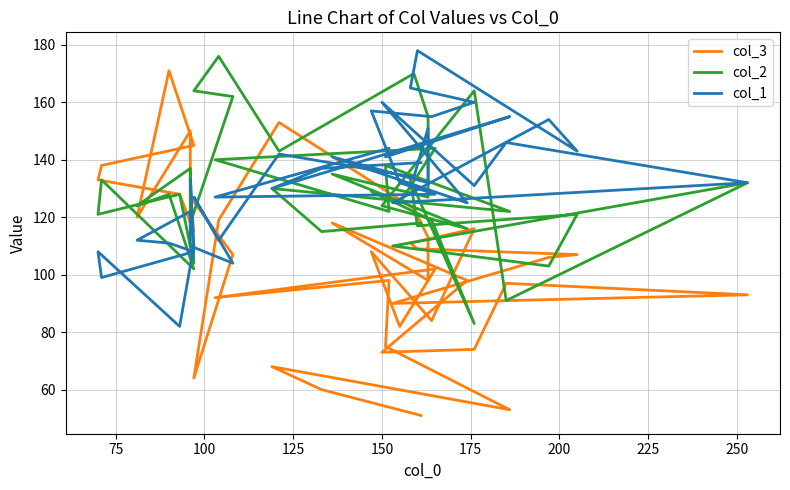

Reading right to left, list all the values displayed in this chart.

col_3: 51	60	68	53	75	98	92	102	82	108	84	116	111	109	107	106	90	93	97	74	73	98	118	98	113	123	153	119	64	107	127	150	120	171	145	138	133	128	115	128
col_2: 118	115	130	122	138	122	140	144	125	129	119	83	133	117	121	103	110	132	91	164	124	116	135	127	155	170	143	176	164	162	118	137	124	128	102	133	121	128	104	136
col_1: 139	137	130	155	141	144	127	128	132	157	155	160	165	178	143	154	125	132	146	131	160	125	141	132	151	134	142	112	127	104	110	122	112	111	108	99	108	82	110	133